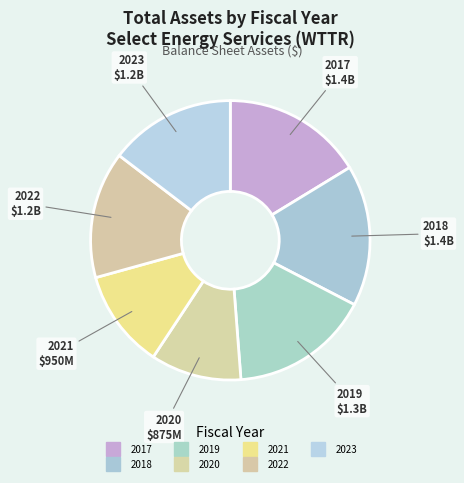

Count the number of slices in the pie.

7